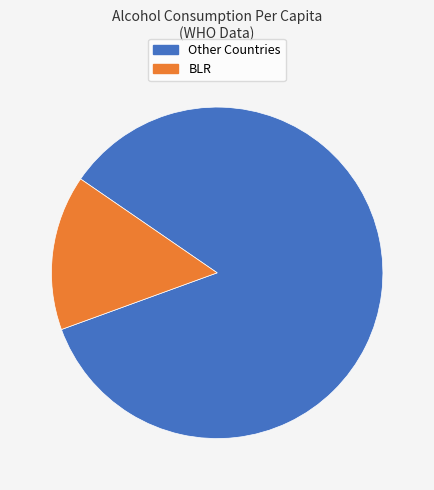

Is there any slice that represents more than half of the pie?

Yes